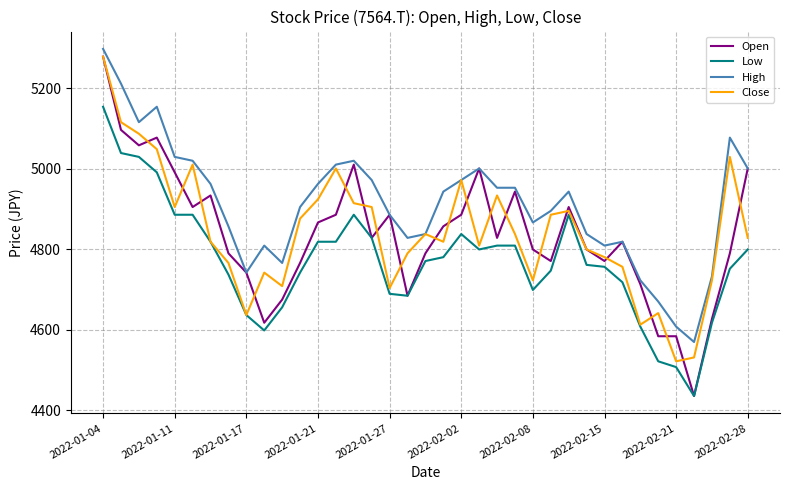

Which series has the largest total across all categories?

High